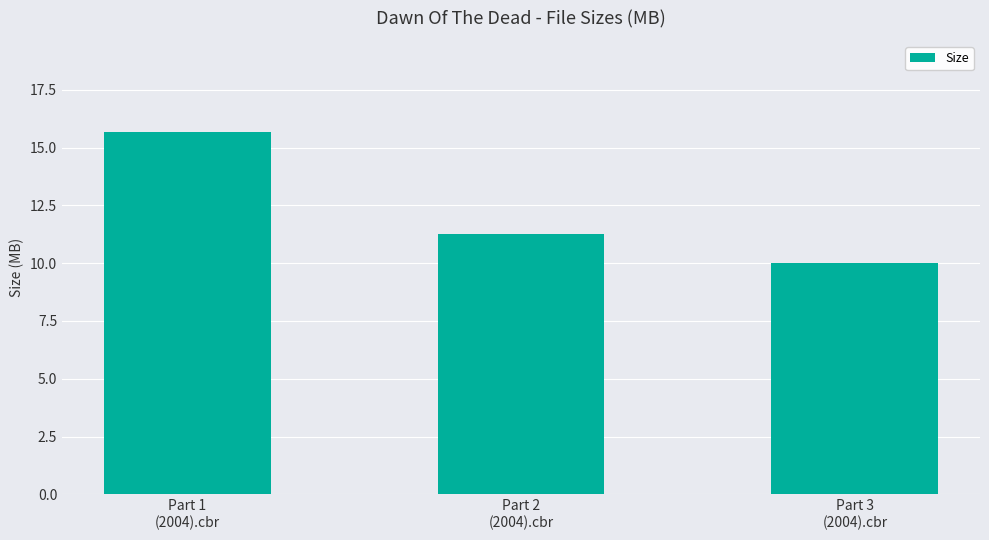

What is the average value?

12.3